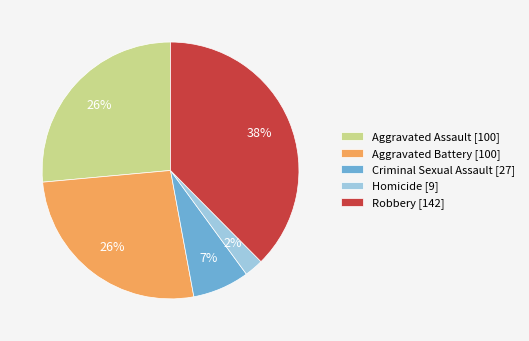

What percentage is the Aggravated Assault slice, to the nearest percent?

26%